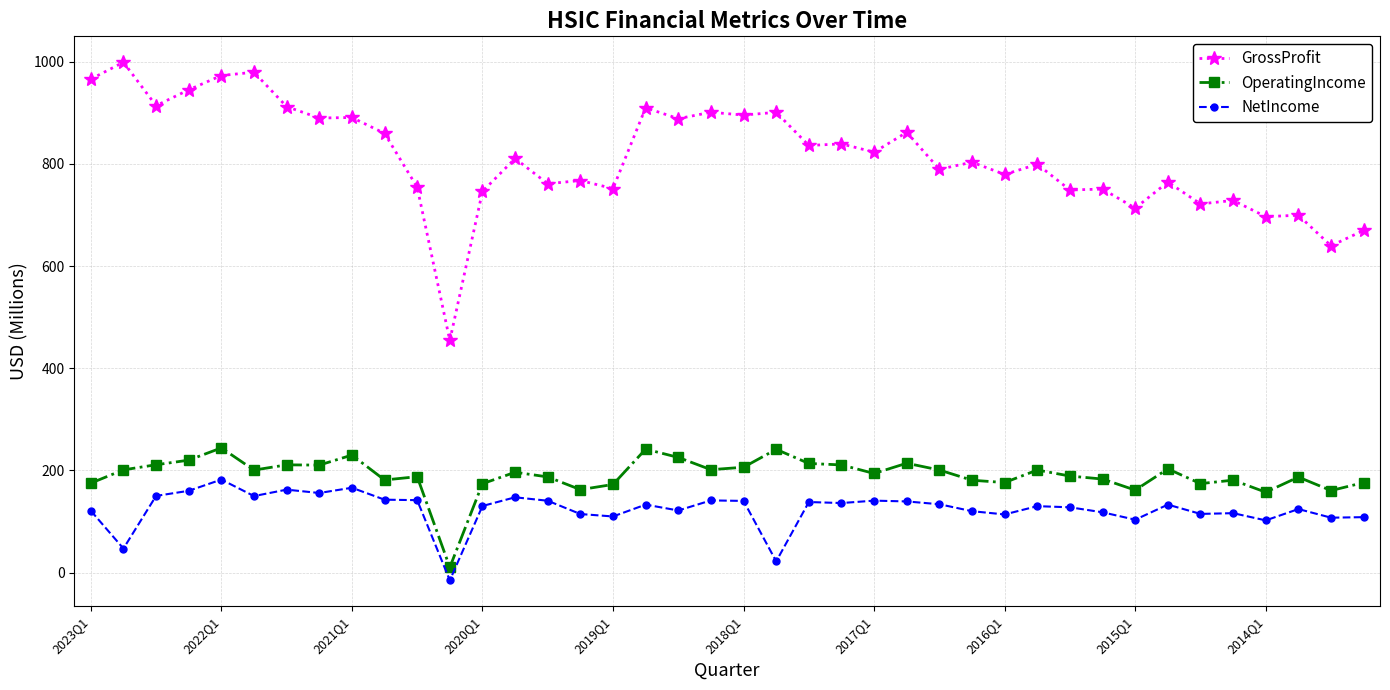

Which series has the largest total across all categories?

GrossProfit